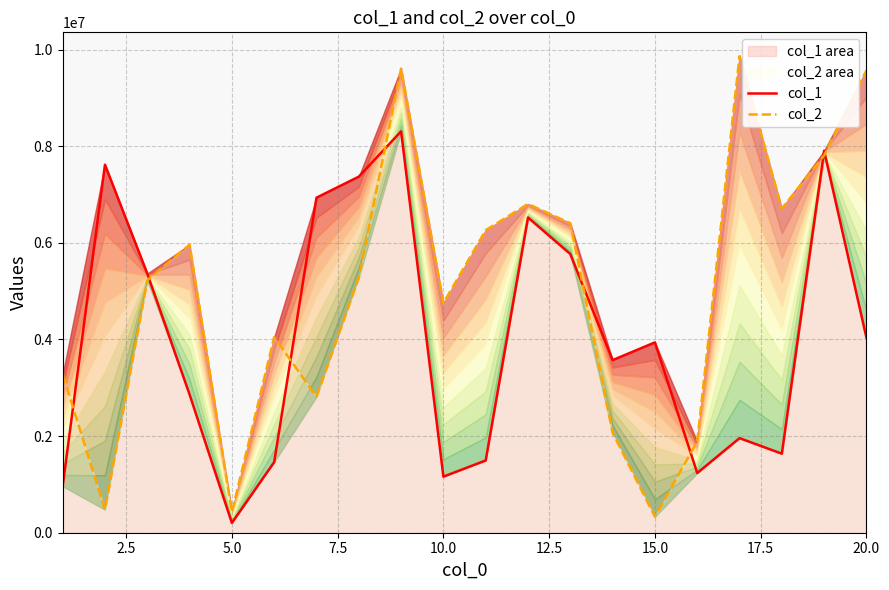

What is the difference between the maximum and minimum values in the col_1 series?

8104940